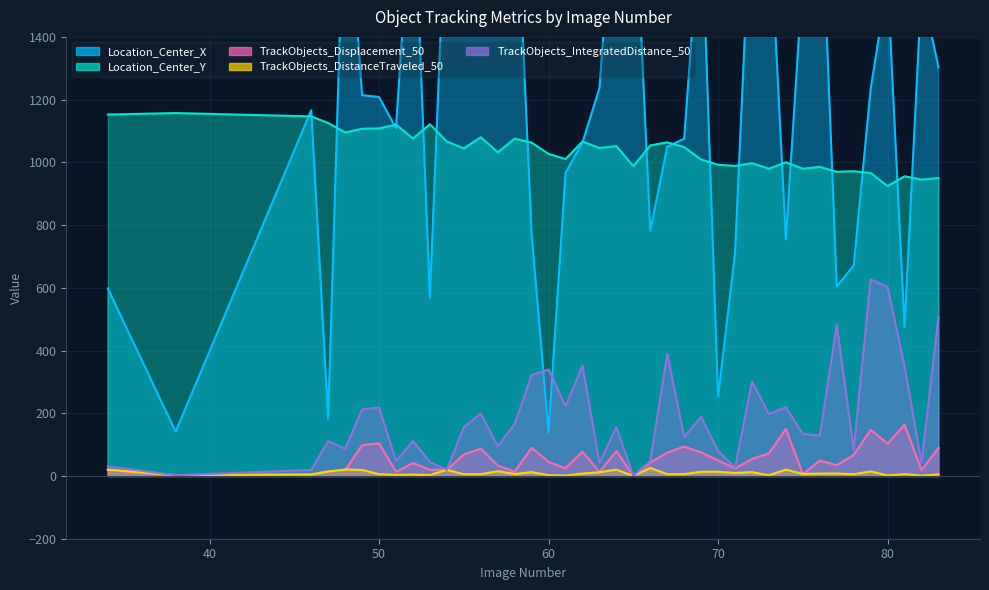

Reading left to right, what are all the values shown in this chart?

Location_Center_X: 34=598.0	38=141.3	46=1166.0	47=182.6	48=1980.0	49=1214.1	50=1208.5	51=1108.9	52=1941.4	53=567.8	54=1911.6	55=1936.3	56=1720.8	57=1864.5	58=1984.8	59=771.0	60=139.2	61=966.2	62=1063.1	63=1236.3	64=1969.9	65=1950.3	66=782.4	67=1049.7	68=1075.4	69=1818.7	70=253.1	71=712.1	72=1910.9	73=1818.3	74=753.5	75=1600.3	76=1972.0	77=603.9	78=671.2	79=1233.5	80=1577.3	81=474.4	82=1555.9	83=1302.9
Location_Center_Y: 34=1152.4	38=1157.1	46=1146.6	47=1125.6	48=1095.1	49=1107.2	50=1108.2	51=1120.5	52=1076.0	53=1121.6	54=1066.6	55=1044.5	56=1080.2	57=1032.2	58=1075.7	59=1062.9	60=1027.1	61=1010.5	62=1066.5	63=1045.7	64=1051.7	65=988.0	66=1054.1	67=1063.8	68=1048.7	69=1008.9	70=992.4	71=988.7	72=997.3	73=979.7	74=1000.2	75=979.7	76=985.7	77=969.9	78=971.7	79=965.8	80=924.4	81=955.7	82=945.1	83=950.2
TrackObjects_Displacement_50: 34=20.1	38=2.5	46=4.7	47=15.0	48=18.1	49=98.4	50=104.1	51=13.2	52=41.4	53=20.0	54=19.5	55=68.3	56=87.5	57=33.2	58=13.9	59=89.8	60=44.6	61=25.1	62=77.6	63=13.0	64=79.6	65=0.0	66=42.8	67=74.3	68=93.6	69=75.1	70=49.6	71=23.8	72=54.2	73=72.2	74=150.0	75=6.0	76=49.0	77=34.5	78=67.1	79=147.3	80=103.0	81=163.6	82=18.4	83=89.4
TrackObjects_DistanceTraveled_50: 34=20.2	38=2.5	46=4.7	47=14.2	48=20.8	49=19.3	50=5.7	51=3.5	52=4.4	53=2.9	54=19.5	55=5.6	56=5.9	57=15.2	58=6.4	59=12.3	60=2.6	61=1.3	62=7.6	63=12.1	64=20.3	65=0.0	66=25.6	67=5.6	68=5.9	69=13.5	70=13.5	71=9.6	72=12.3	73=2.3	74=20.3	75=6.5	76=7.6	77=8.0	78=5.5	79=14.7	80=1.6	81=5.9	82=1.1	83=5.0
TrackObjects_IntegratedDistance_50: 34=30.5	38=2.5	46=19.3	47=111.5	48=86.8	49=212.3	50=218.0	51=47.6	52=111.6	53=45.0	54=19.5	55=155.6	56=199.5	57=94.8	58=165.7	59=322.2	60=339.1	61=222.3	62=351.7	63=42.2	64=155.5	65=0.0	66=47.5	67=389.2	68=124.3	69=188.3	70=79.6	71=26.2	72=300.9	73=197.1	74=219.2	75=134.3	76=128.7	77=481.4	78=83.2	79=626.8	80=602.4	81=348.7	82=43.0	83=507.9